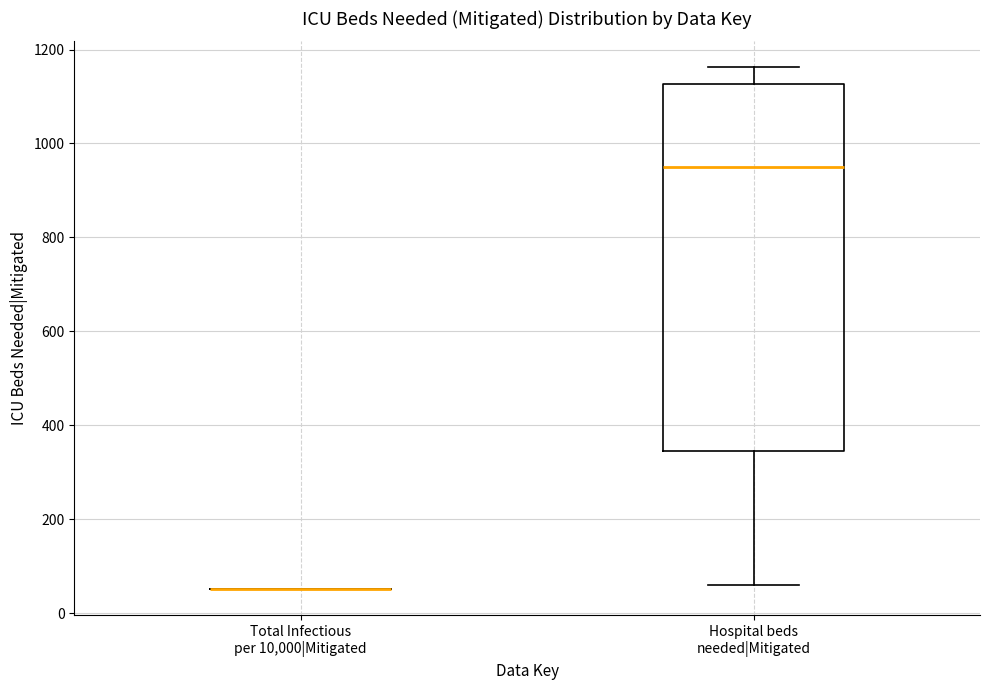

Reading left to right, transcribe this box plot: for each box, give where its median line is, the range the box spans, and where its two whiskers end, as read against the y-axis. The values are not printed on the chart, so give them approximately, as read against the axis.

Total Infectious per 10,000|Mitigated: box collapsed to a line at 60, whiskers 60 to 60
Hospital beds needed|Mitigated: median 960, box 340 to 1120, whiskers 60 to 1160